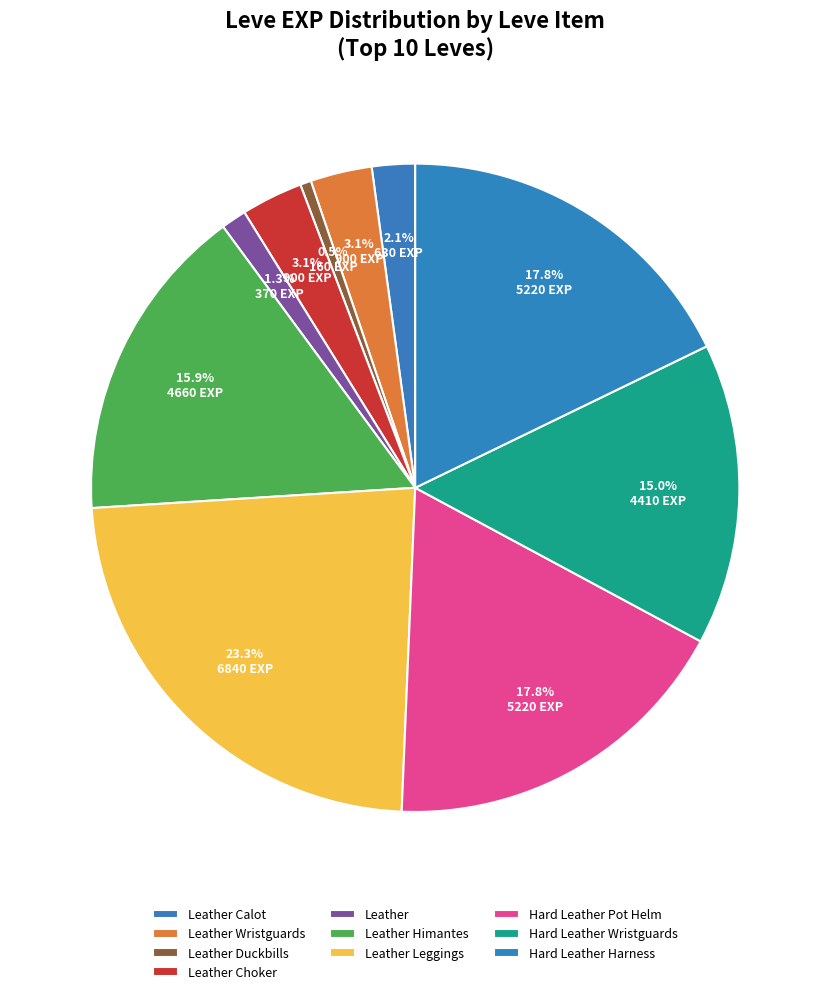

How many slices are in this pie chart?

10